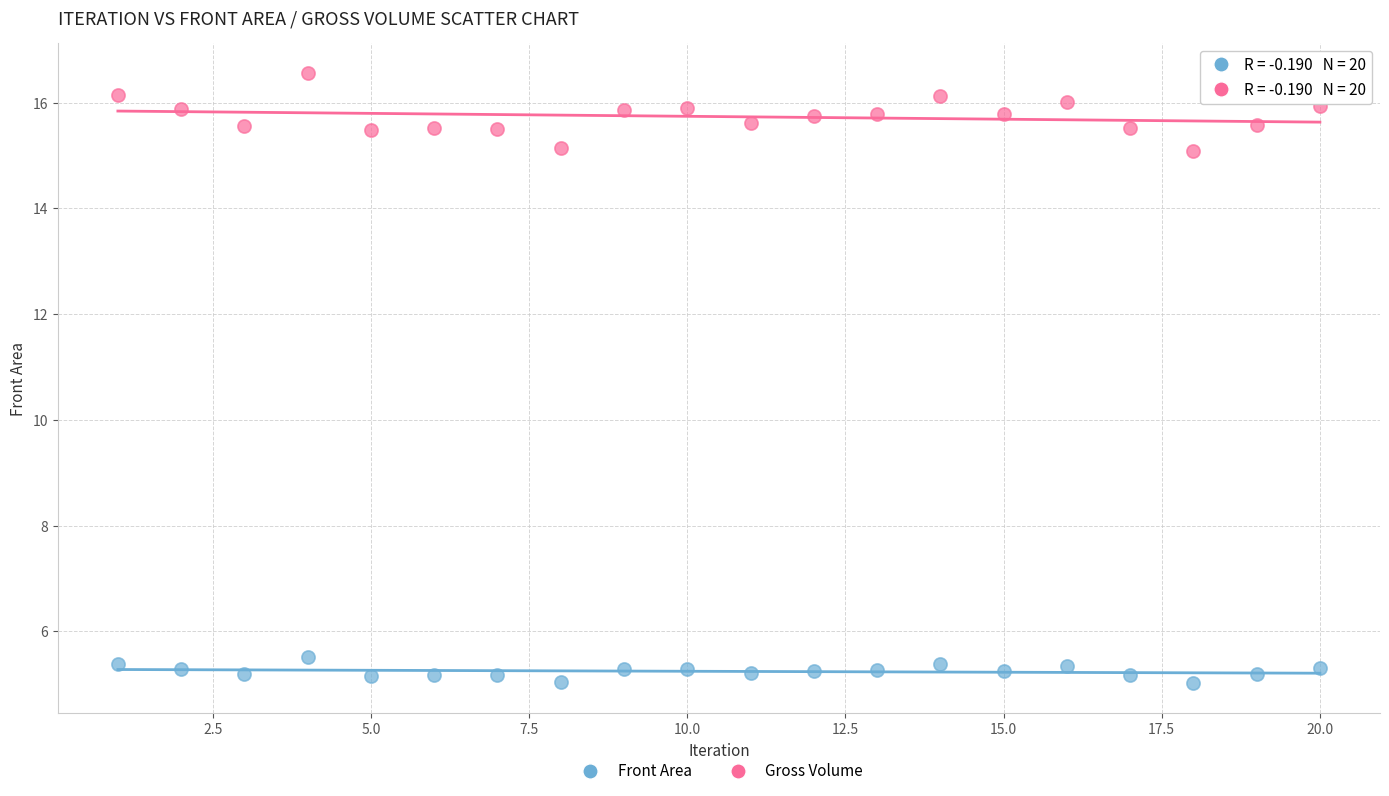

What is the X range (max minus min) for the scatter plot?

19.0